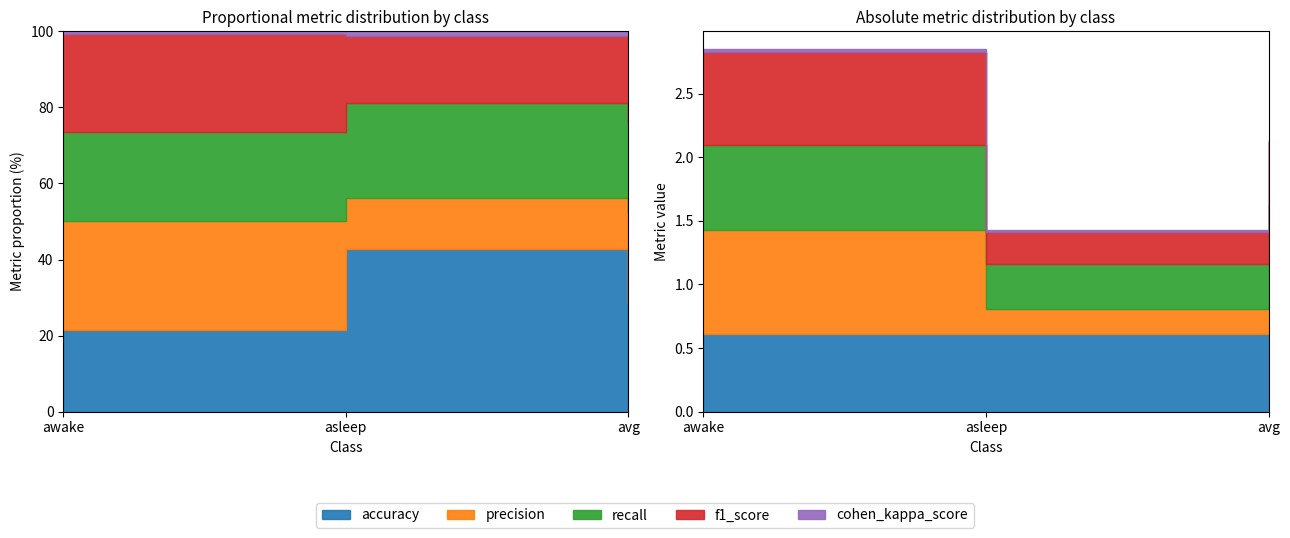

What is the sum of the recall values at avg and awake?

1.2